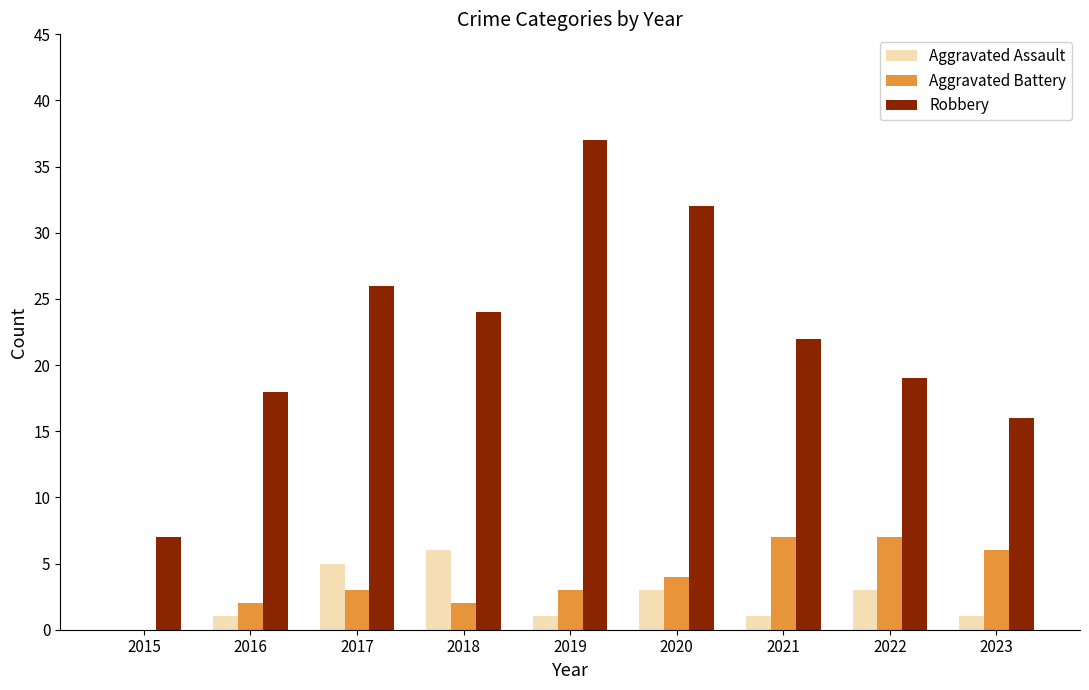

Which series changed the most between 2015 and 2020?

Robbery